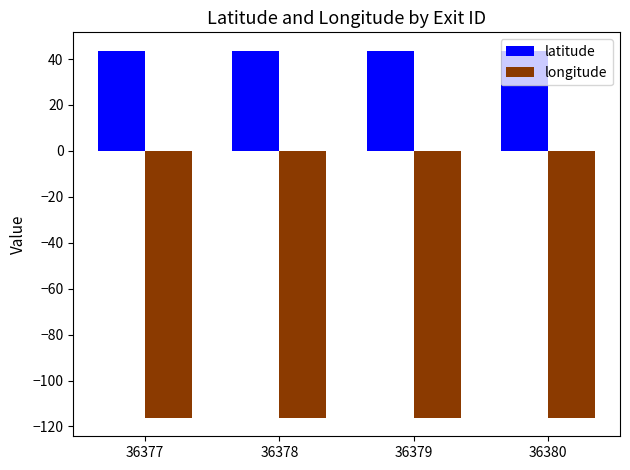

At 36378, list the series in order from largest to smallest.

latitude, longitude